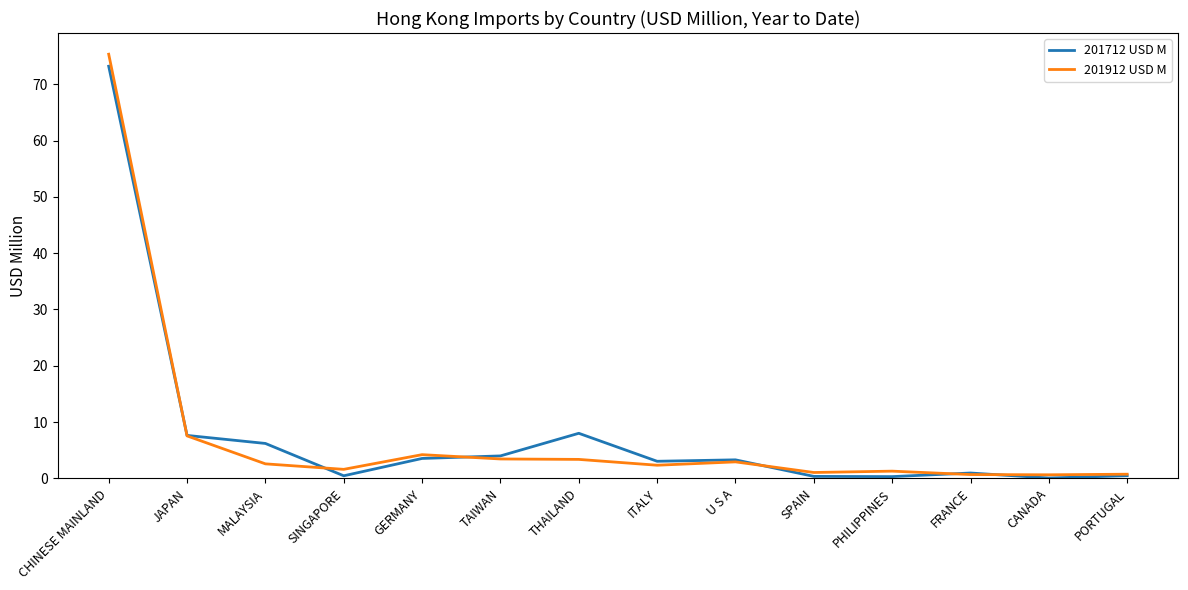

Does the chart display data point markers on the line(s)?

No